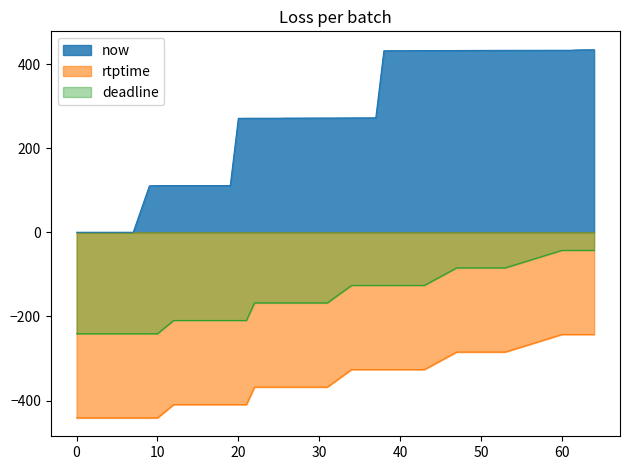

Is the value of rtptime at 60 greater than the value of now at 41?

No